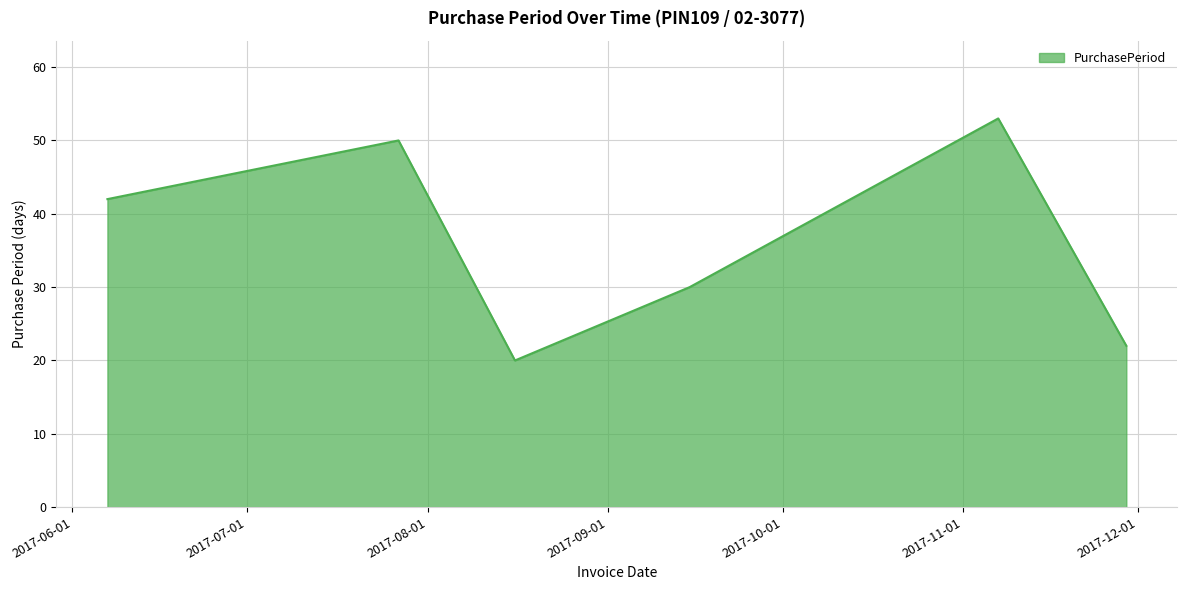

Does the chart display data point markers on the line(s)?

No